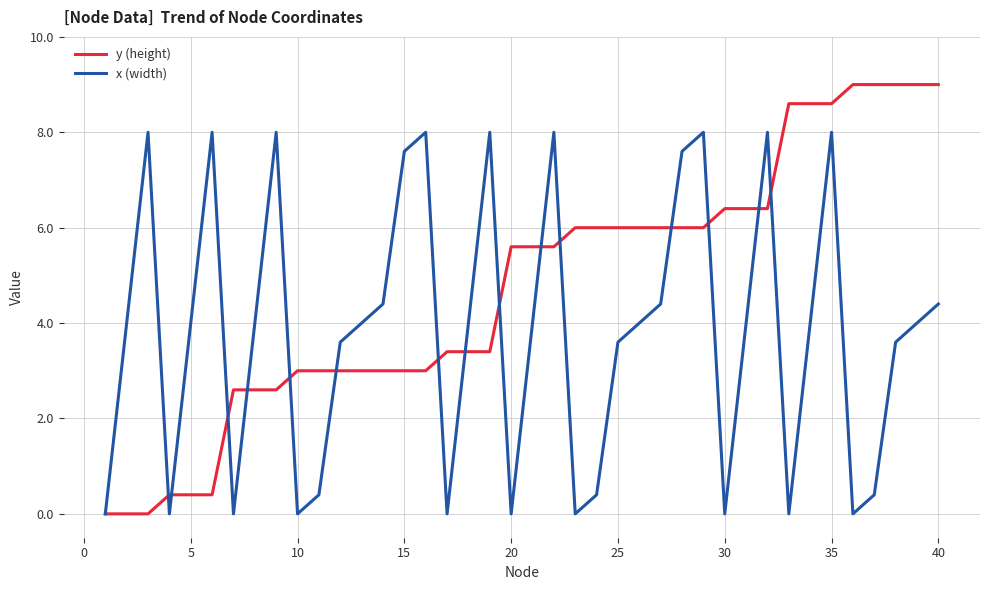

How many lines are shown in the chart?

2